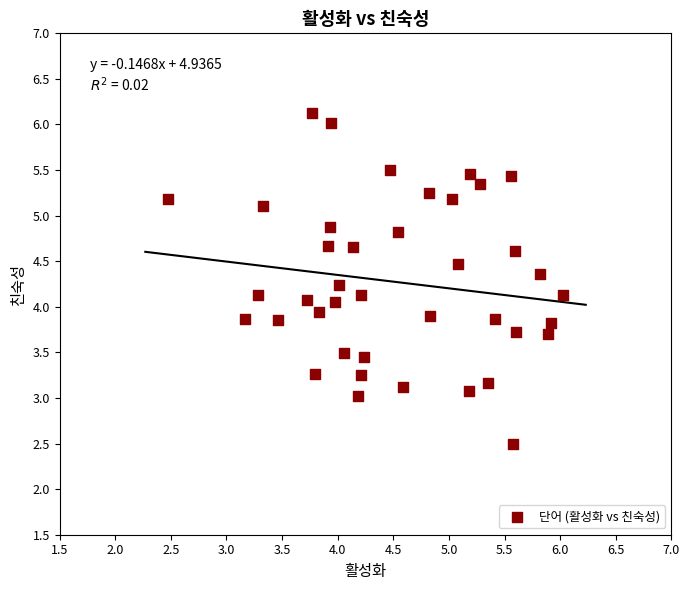

What is the range of X values (max minus min)?

3.6